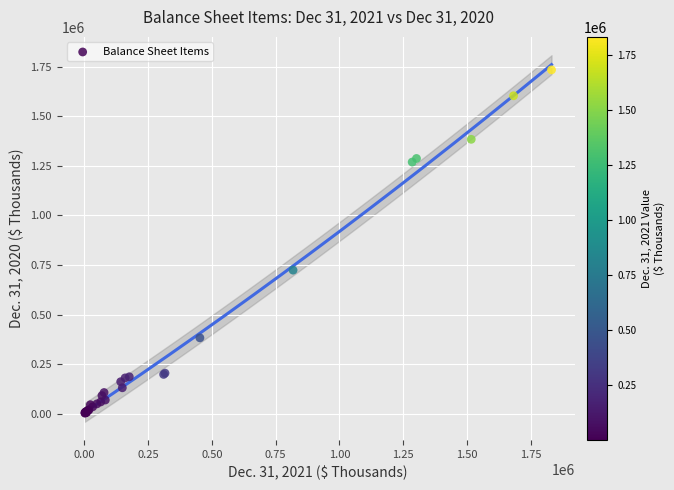

What Y value in the scatter plot is closest to 868088?

723808